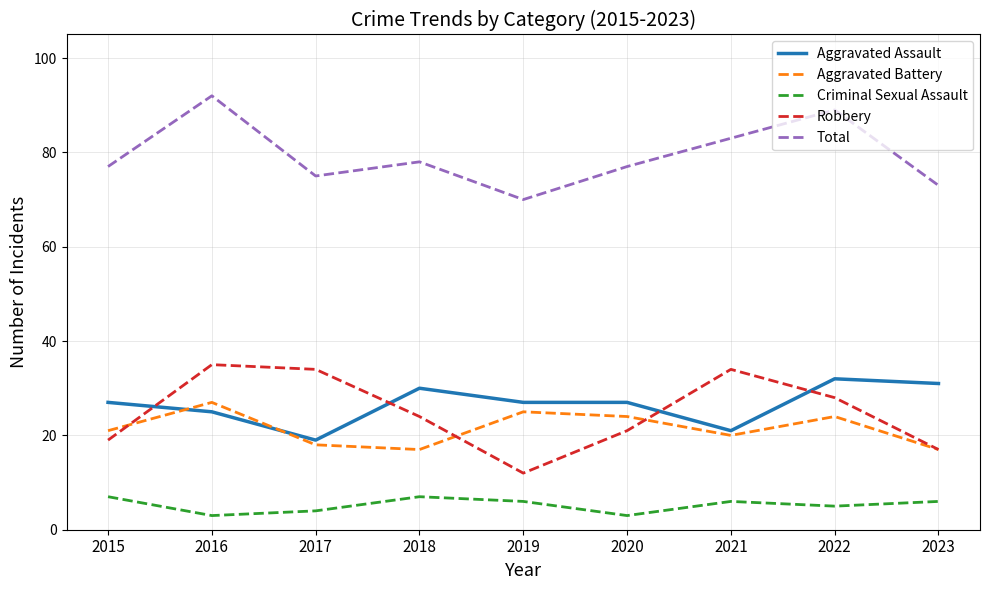

What is the difference between the second highest and minimum values in the Total series?

19